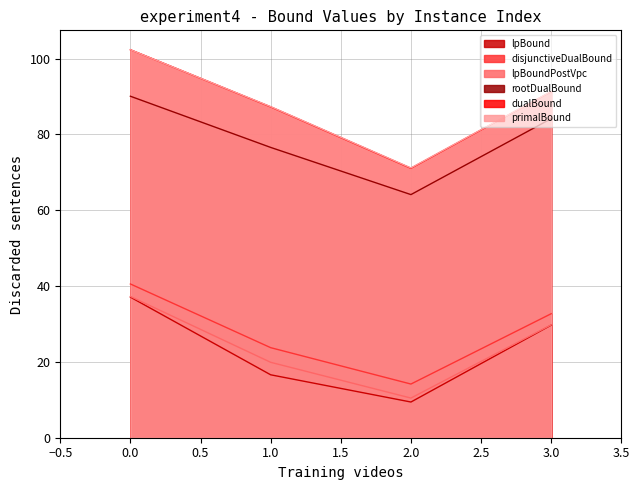

What is the maximum value for rootDualBound?

90.1